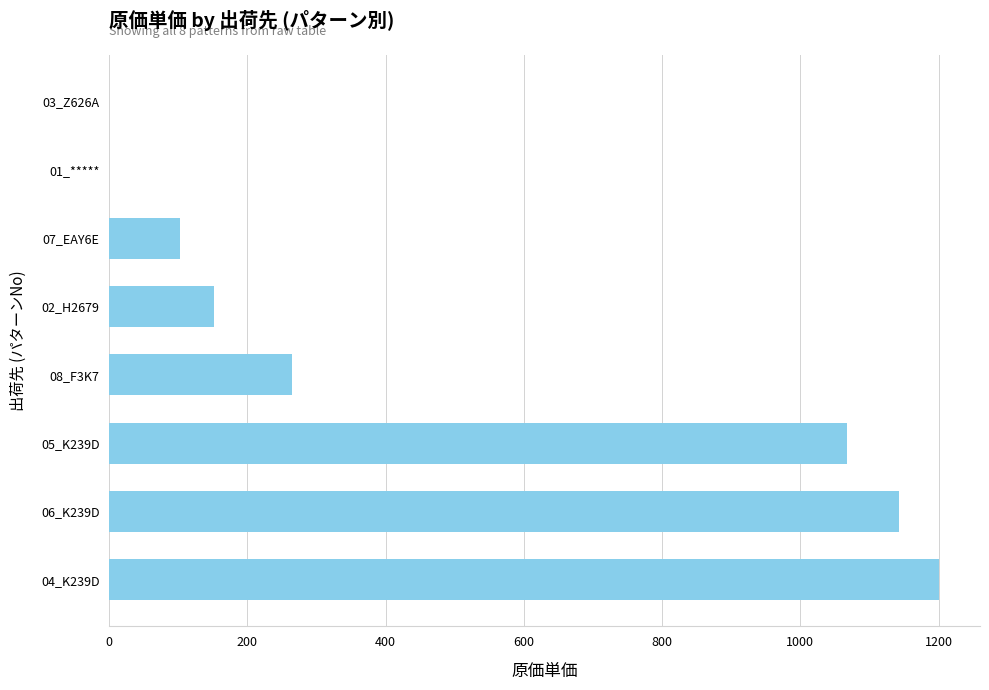

What is the sum of all values?

3928.6